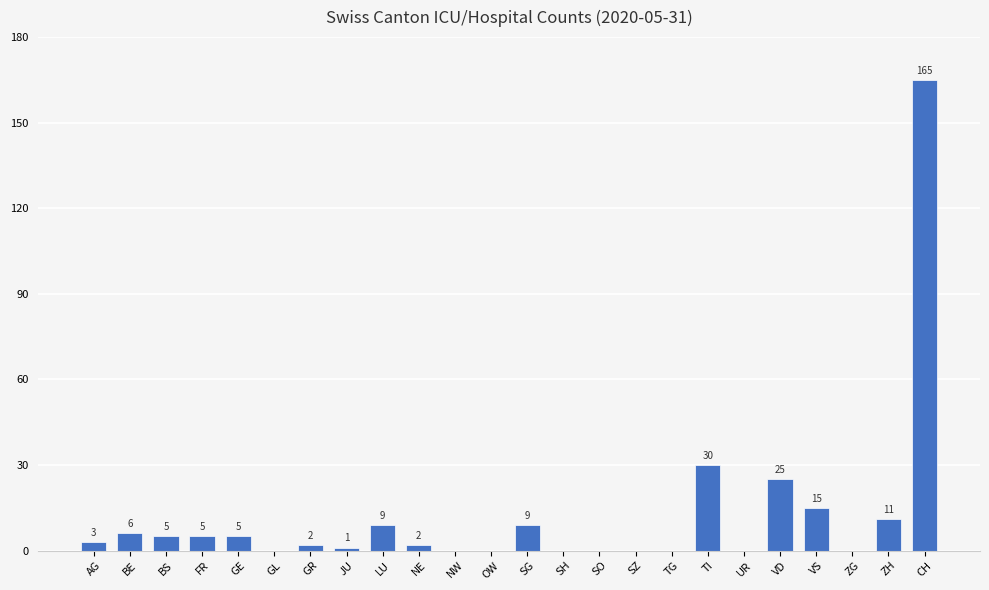

Where is the data nearest to the value 82?

TI